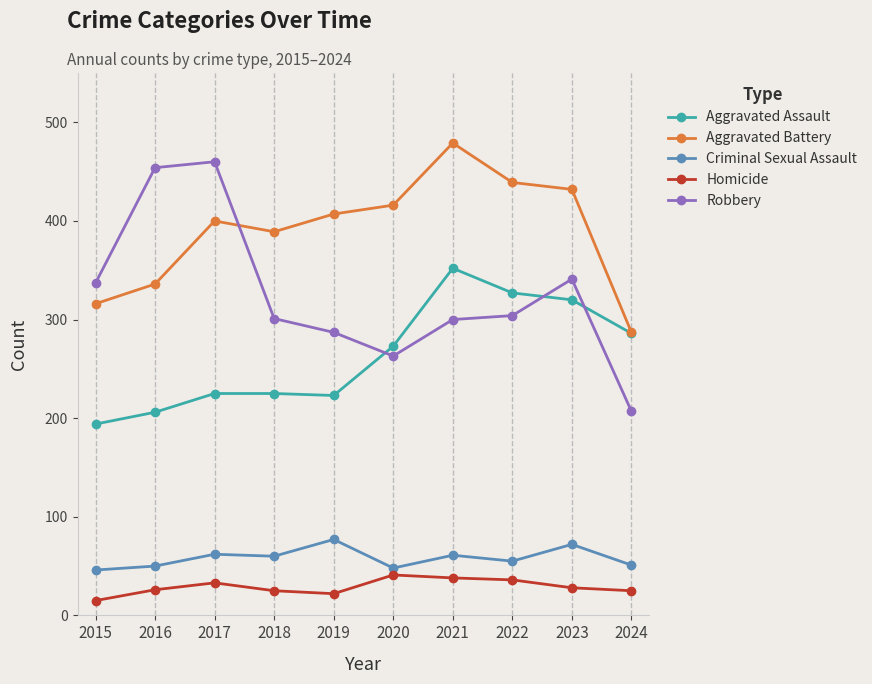

True or false: Homicide and Aggravated Battery intersect in this chart.

False